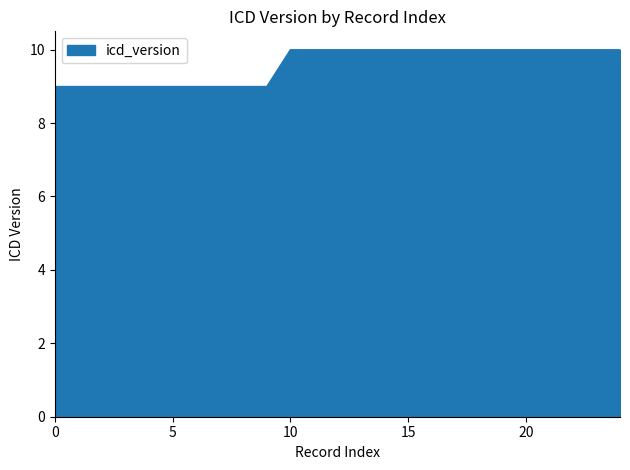

What is the sum of all values?

240